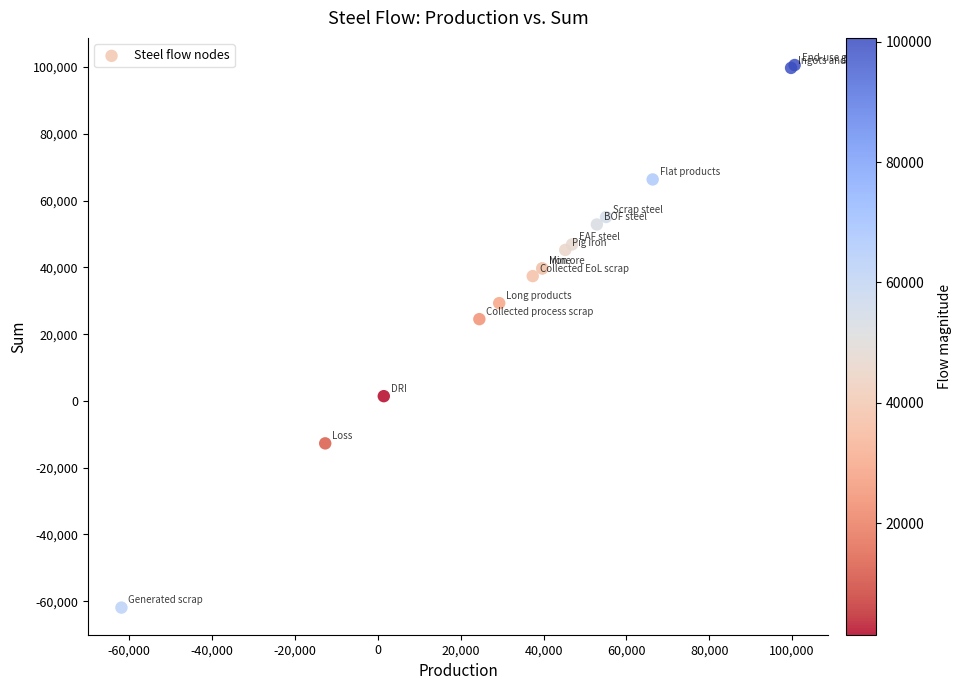

What Y value in the scatter plot is closest to 19364?

24507.9